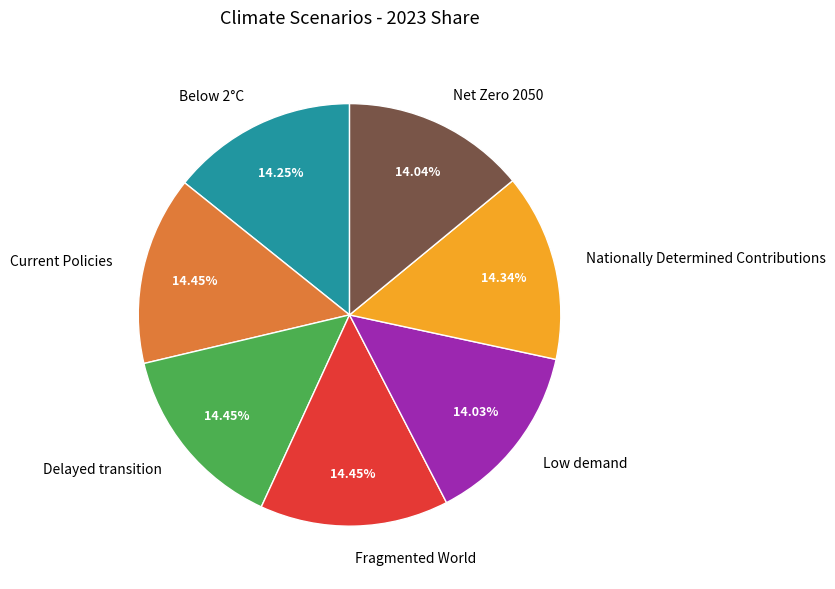

Does Fragmented World represent more than half of the total?

No